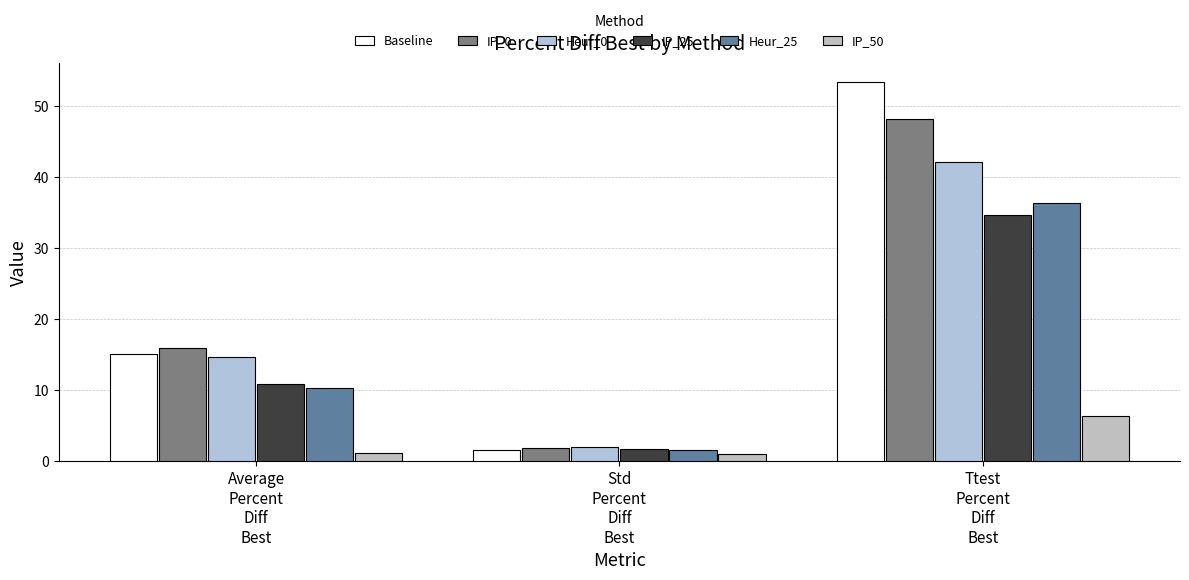

How many groups of bars are there?

3